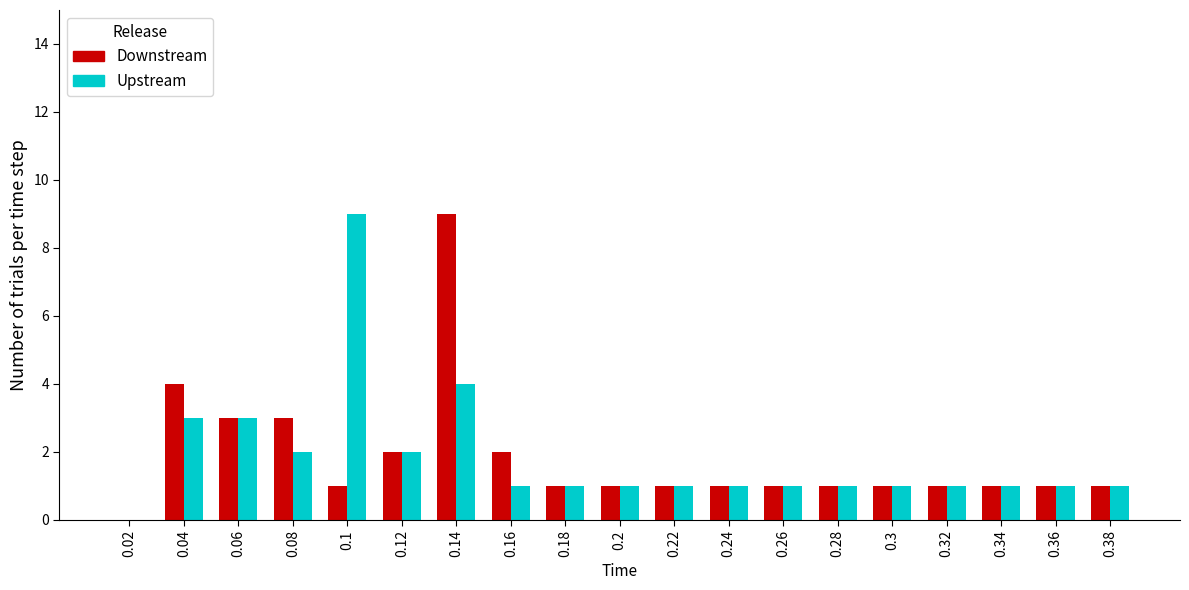

Between 0.14 and 0.38, which series saw the biggest shift?

Downstream